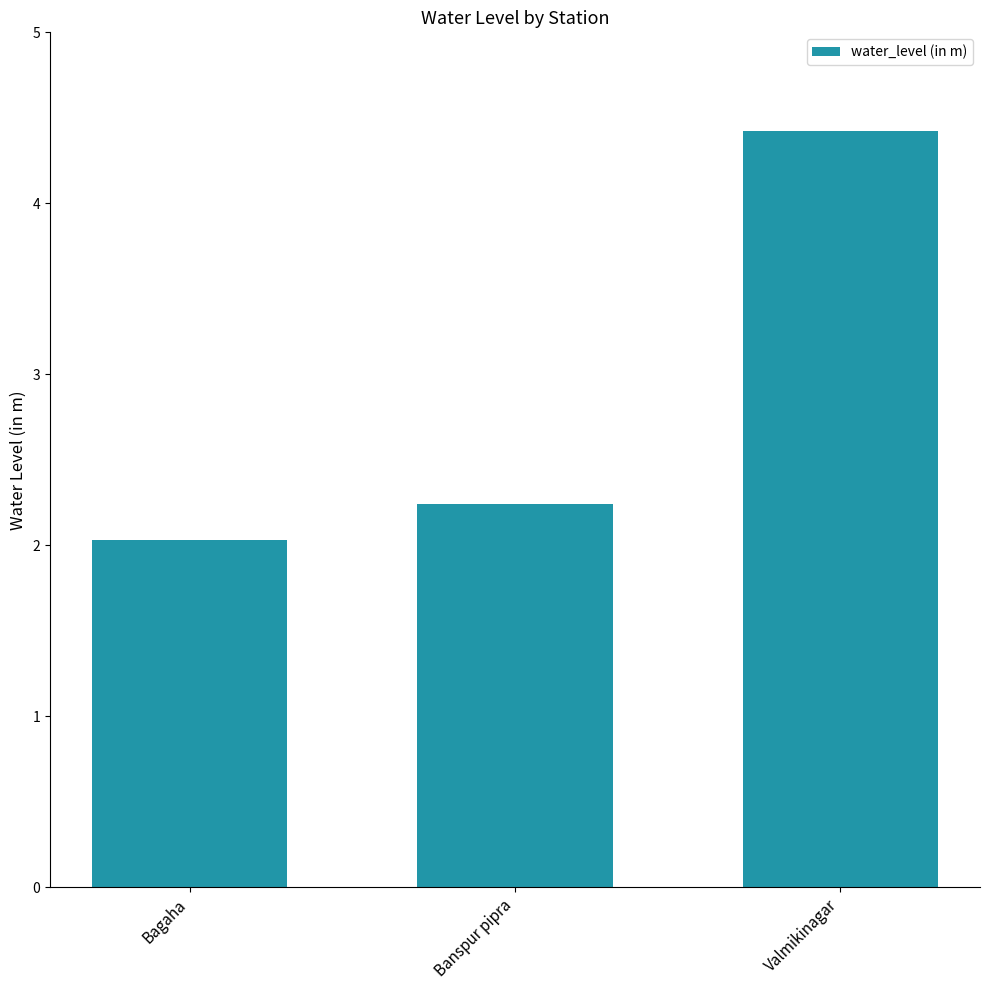

Rank the categories by value from highest to lowest.

Valmikinagar, Banspur pipra, Bagaha